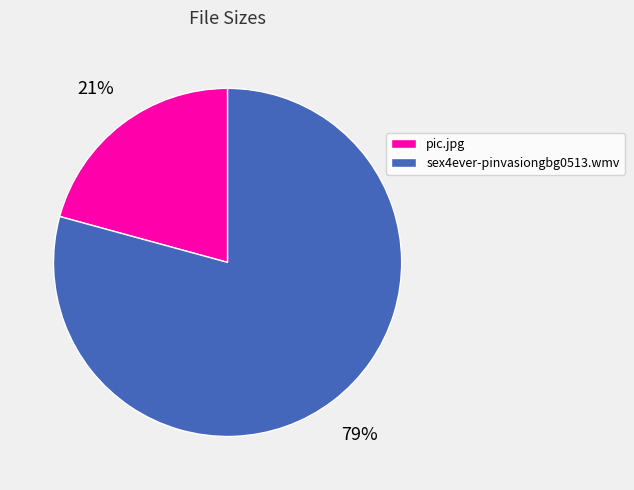

Approximately how many times larger is the value at sex4ever-pinvasiongbg0513.wmv compared to pic.jpg?

3.8